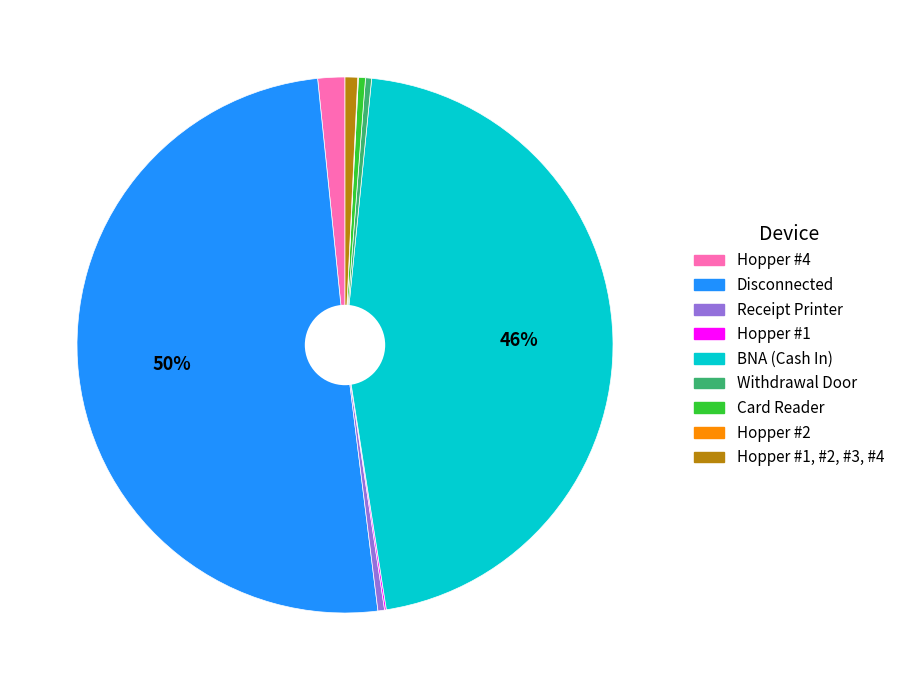

To the nearest percent, what is the average slice percentage?

11%